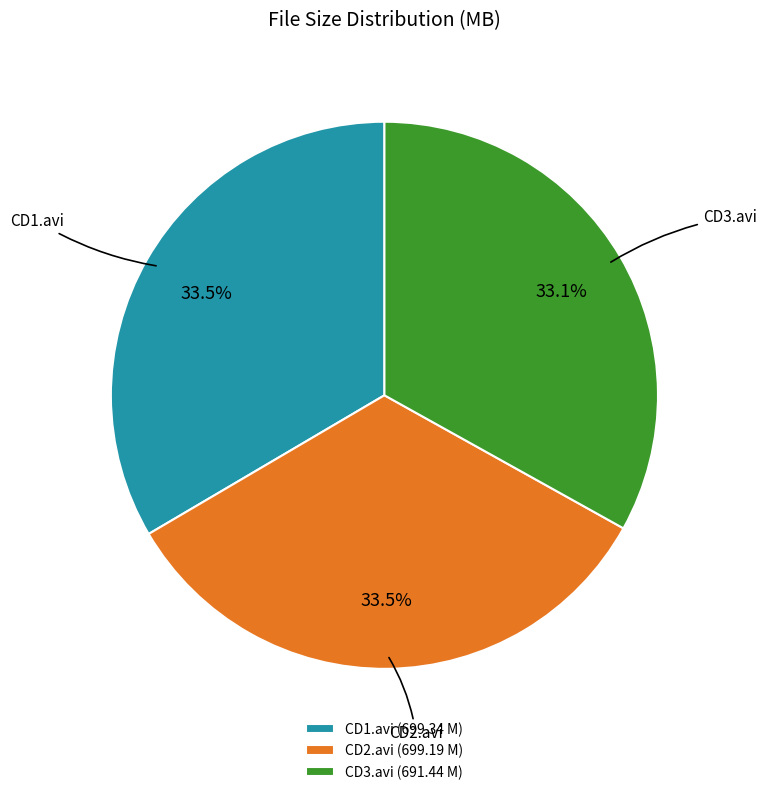

Combined, do CD2.avi (699.19 M) and CD1.avi (699.34 M) account for over 50%?

Yes